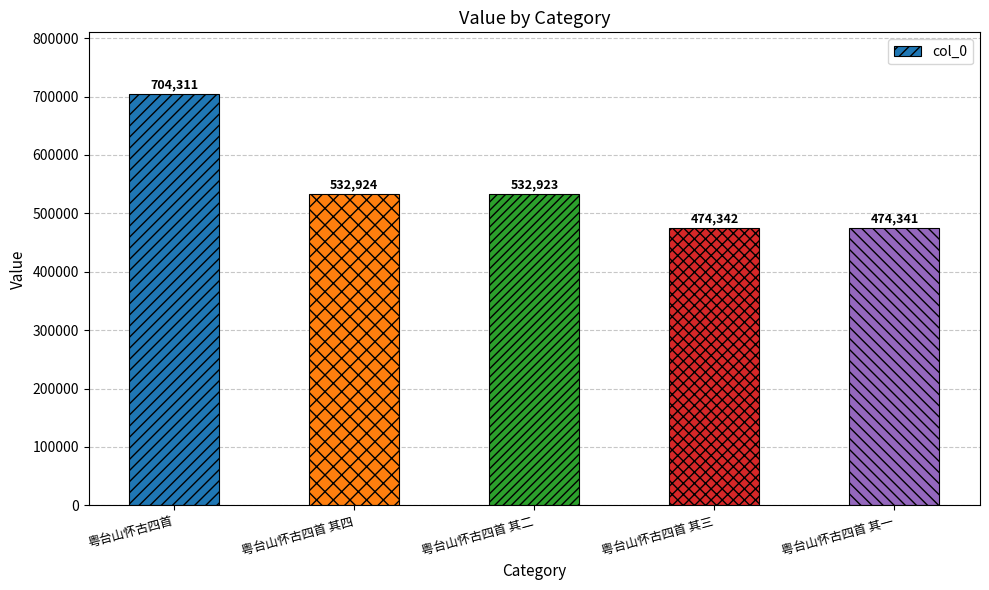

What is the difference between the values at 粤台山怀古四首 其四 and 粤台山怀古四首 其一?

58583